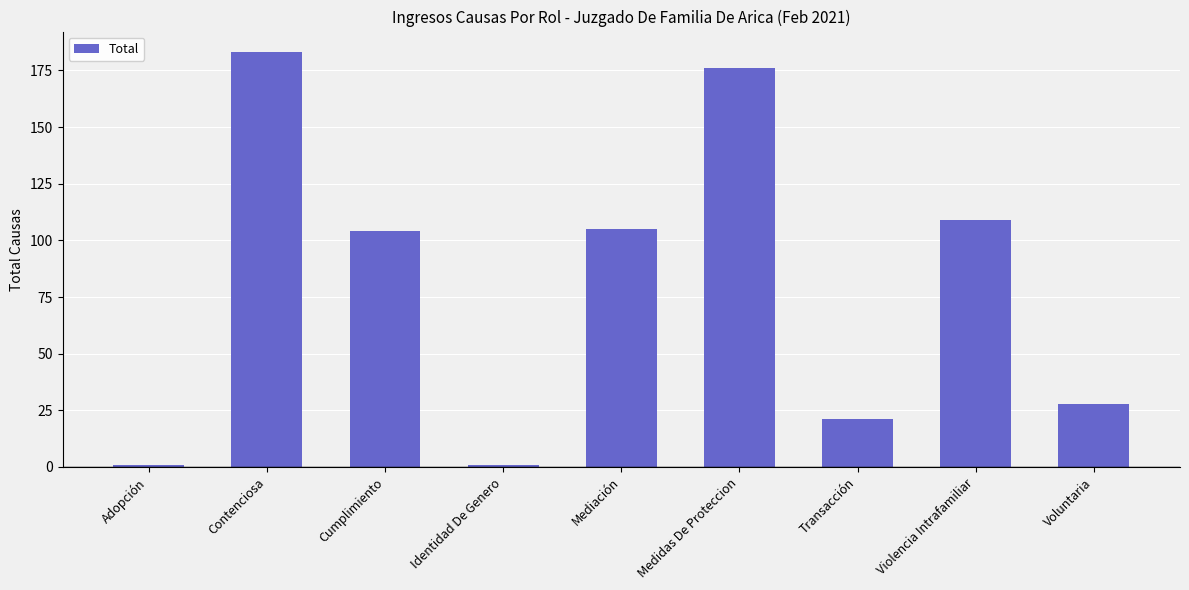

At which category does the chart reach its peak across all series?

Contenciosa